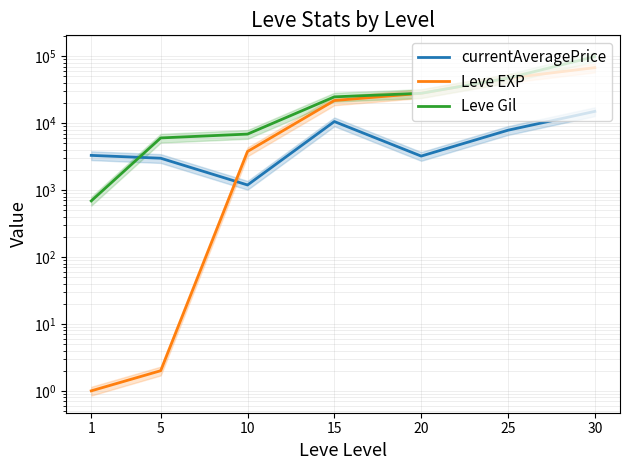

What is the value of the Leve EXP point at the 1st from the left?

1.0